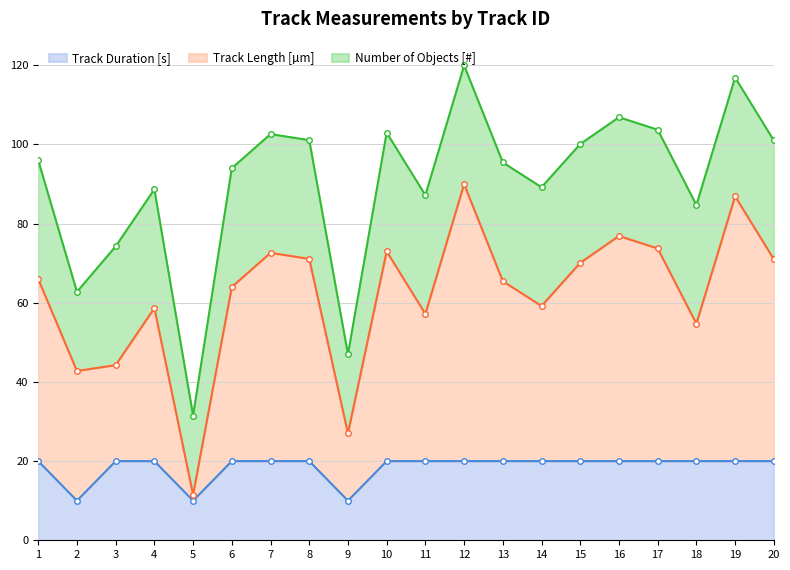

What value does the Track Duration [s] series have at 1?

20.0